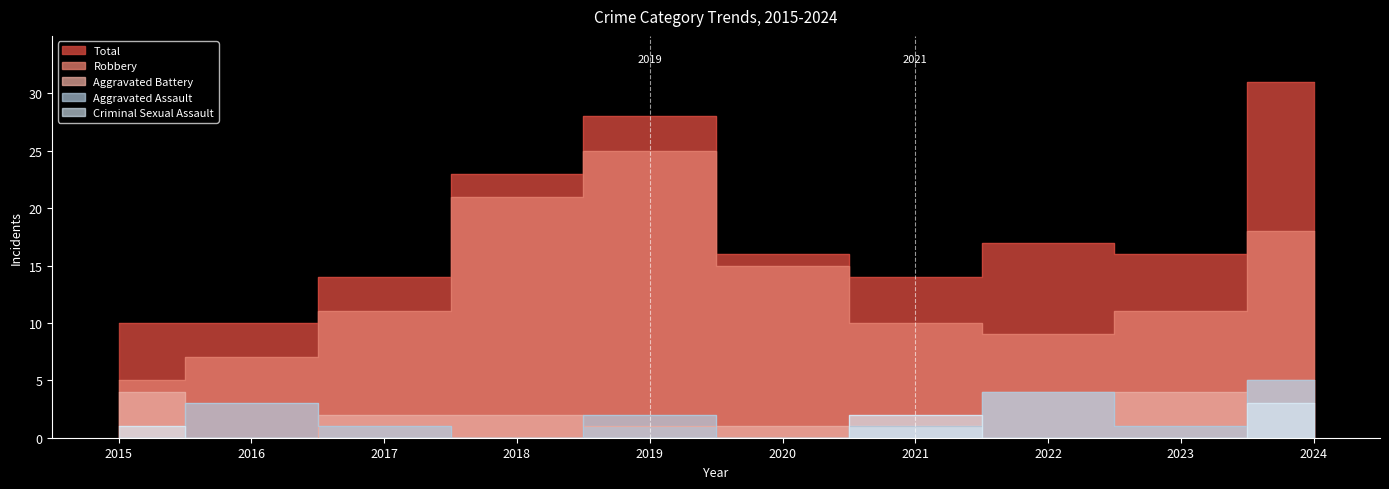

Is the value of Aggravated Assault at 2022 greater than the value of Aggravated Battery at 2015?

No